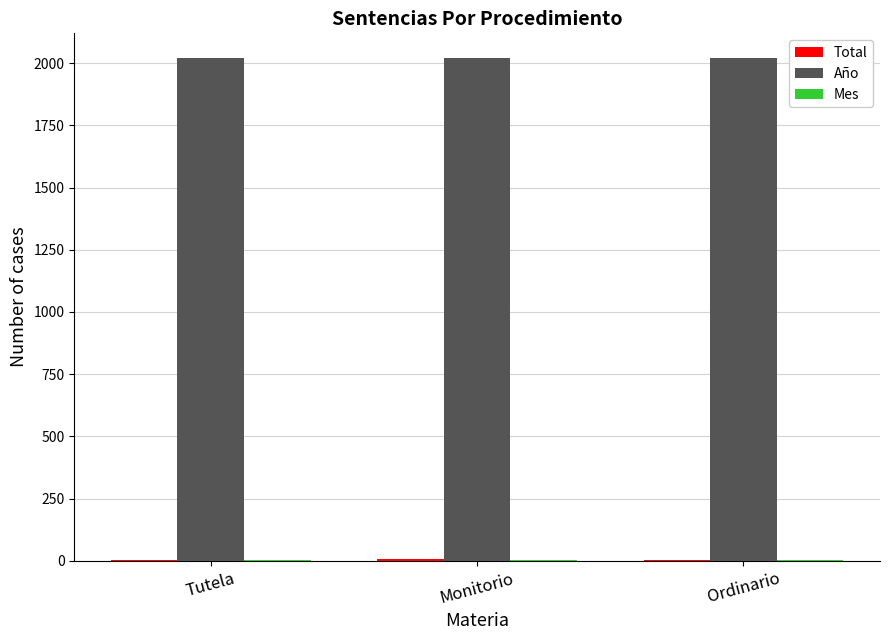

Which series has the largest total across all categories?

Año